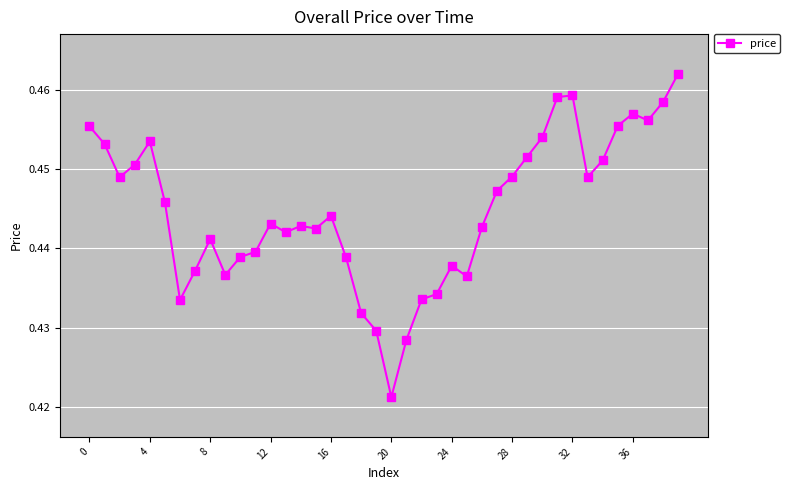

How many values are between 0 and 1?

40